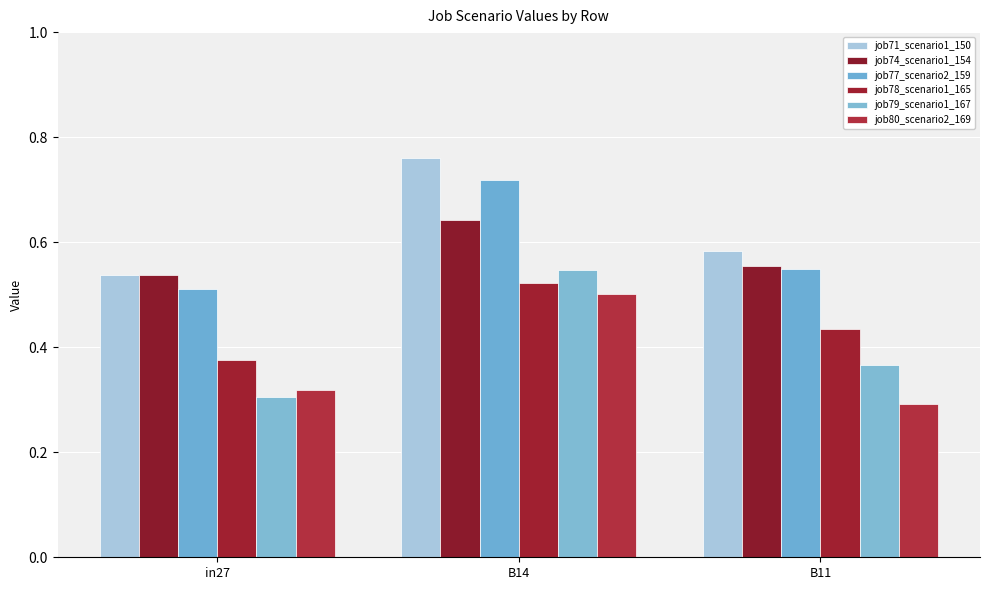

List the series in order of their peak value, lowest first.

job80_scenario2_169, job78_scenario1_165, job79_scenario1_167, job74_scenario1_154, job77_scenario2_159, job71_scenario1_150